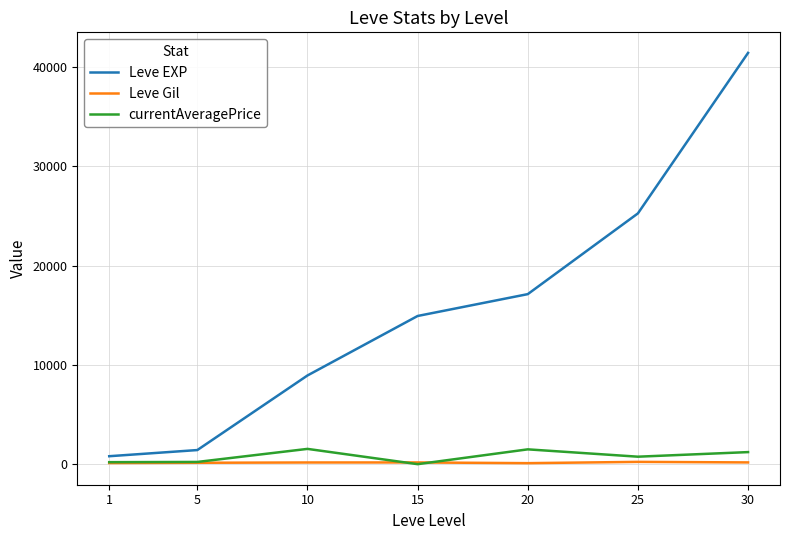

True or false: currentAveragePrice has a value of 1214.2 at 30.

True